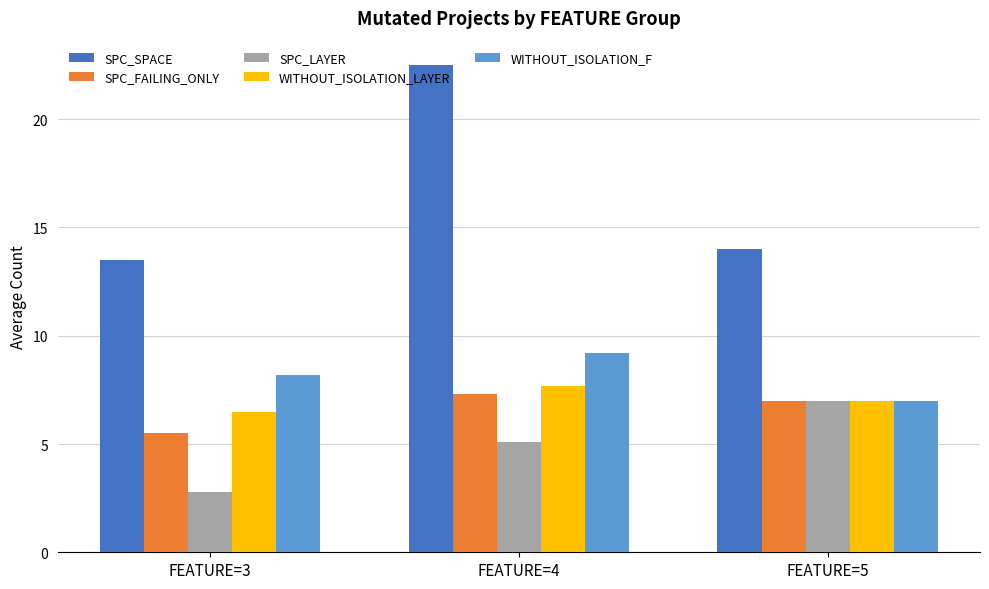

Reading right to left, list all the values displayed in this chart.

SPC_SPACE: FEATURE=5=14.0	FEATURE=4=22.5	FEATURE=3=13.5
SPC_FAILING_ONLY: FEATURE=5=7.0	FEATURE=4=7.3	FEATURE=3=5.5
SPC_LAYER: FEATURE=5=7.0	FEATURE=4=5.1	FEATURE=3=2.8
WITHOUT_ISOLATION_LAYER: FEATURE=5=7.0	FEATURE=4=7.7	FEATURE=3=6.5
WITHOUT_ISOLATION_F: FEATURE=5=7.0	FEATURE=4=9.2	FEATURE=3=8.2